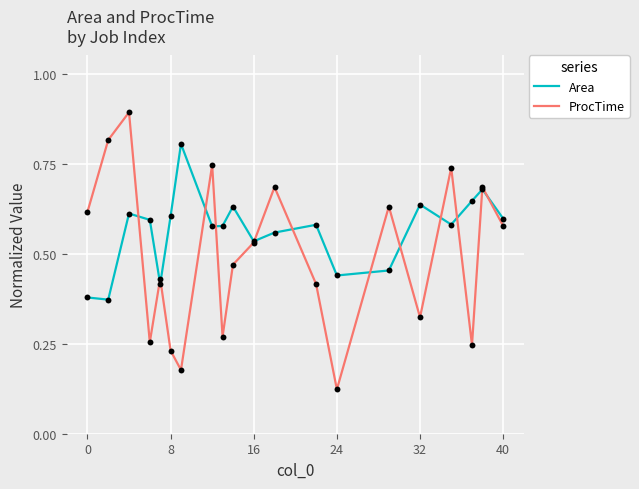

Which series has the largest range (max minus min)?

ProcTime